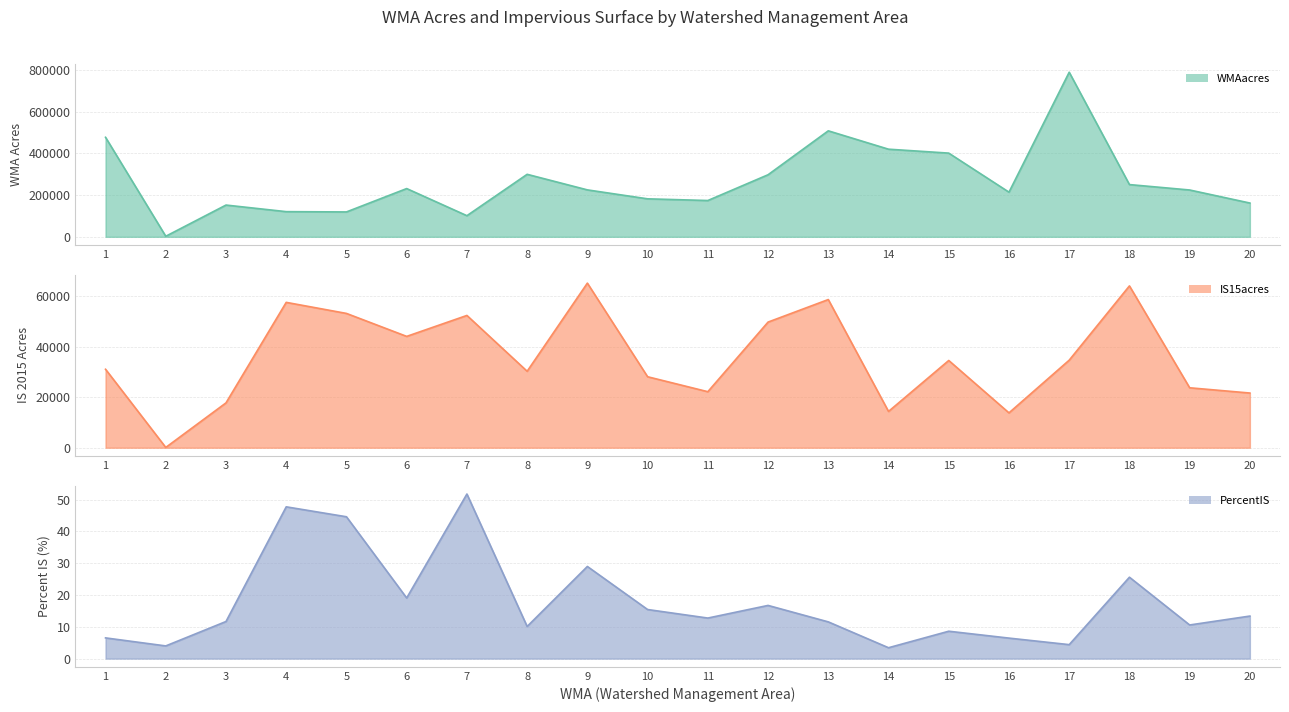

At which label is IS15acres closest to 32633?

1